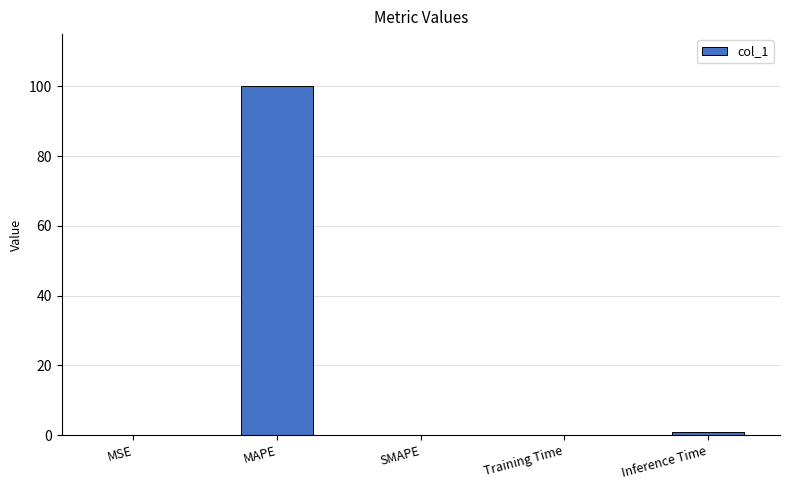

What is the approximate value at Inference Time?

0.9